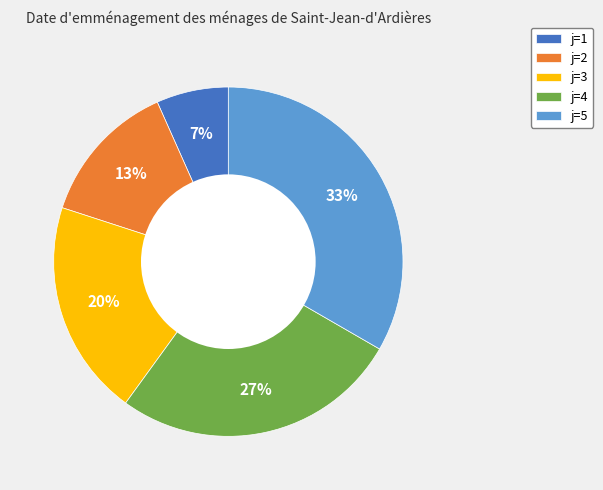

Is it true that j=5 is 47% of the pie?

False